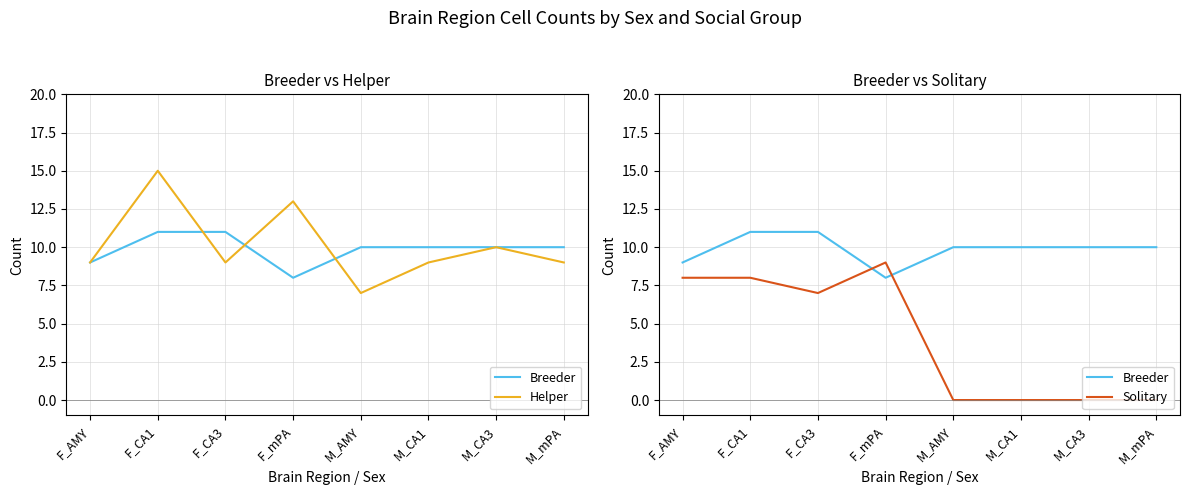

True or false: Breeder has a value of 11 at F_CA3.

True